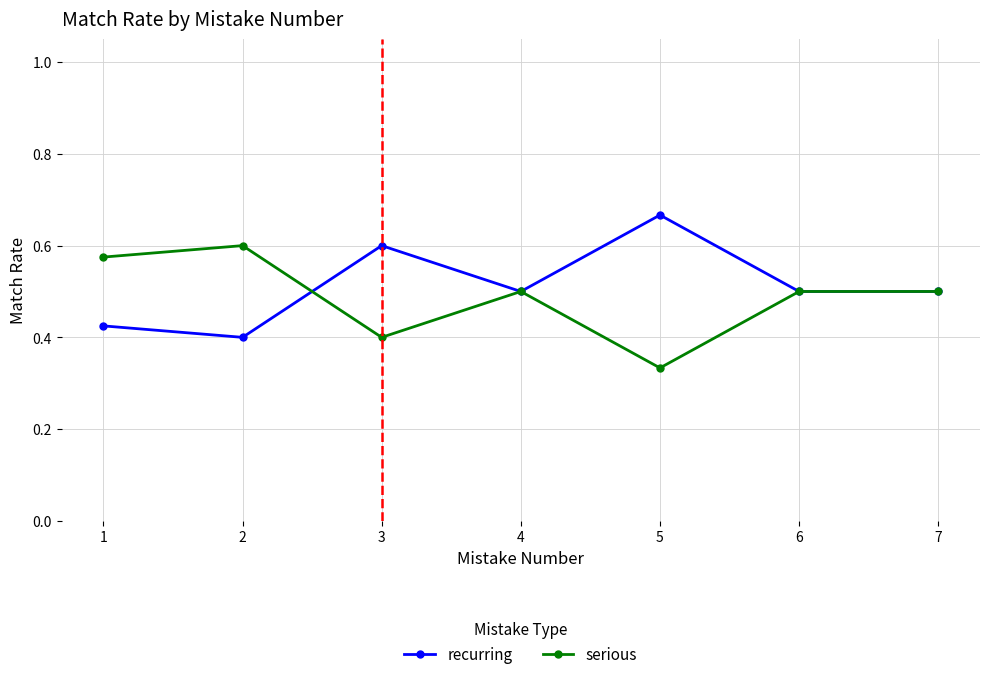

At which category does the chart reach its minimum across all series?

5